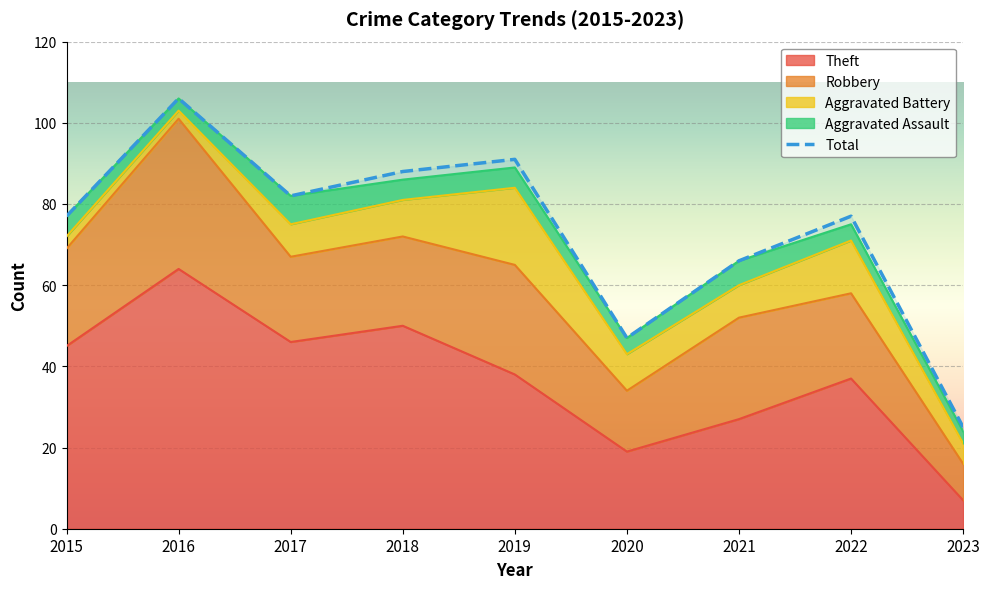

Where is the data nearest to the value 65?

2021